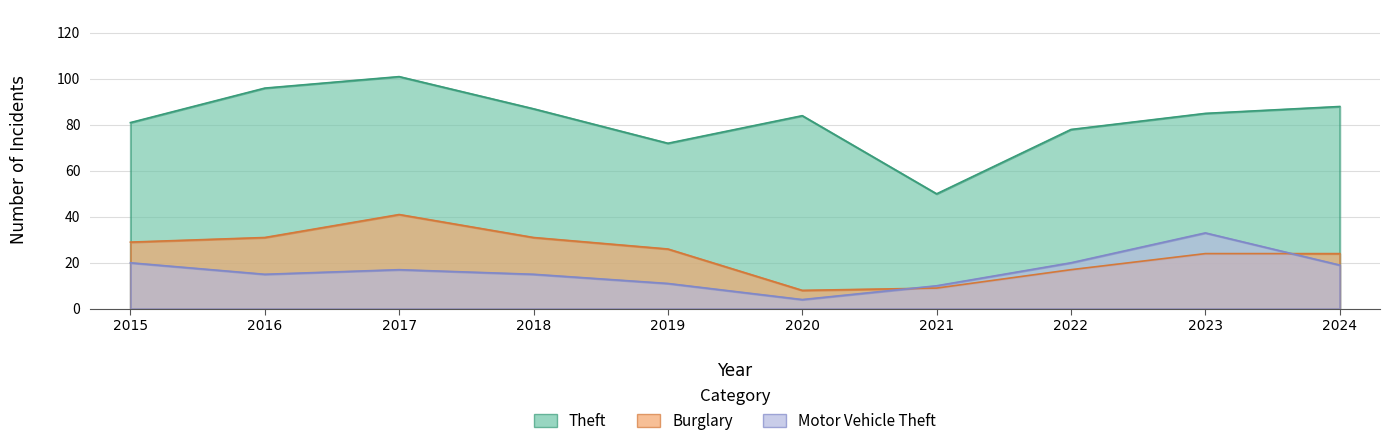

True or false: Theft and Motor Vehicle Theft intersect in this chart.

False